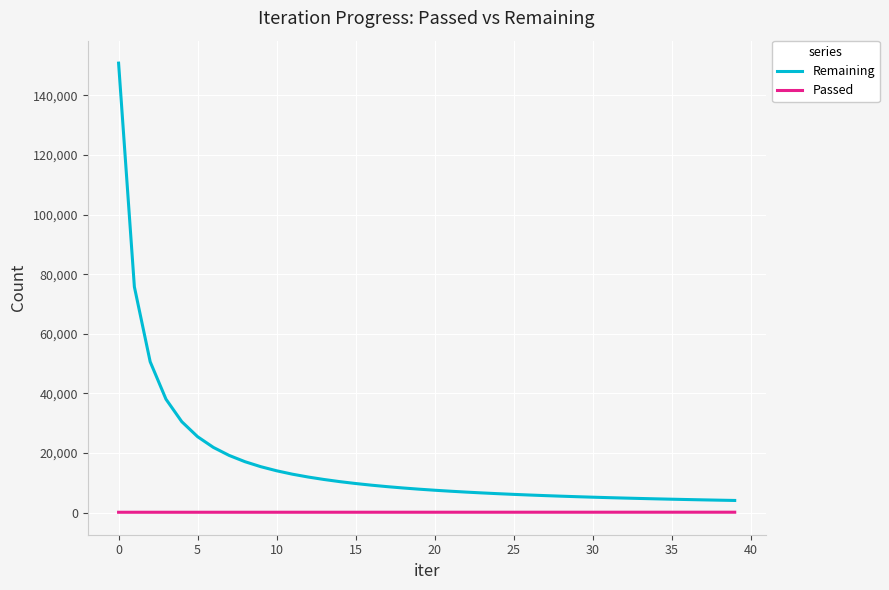

What is the difference between the maximum and minimum values in the Remaining series?

146720